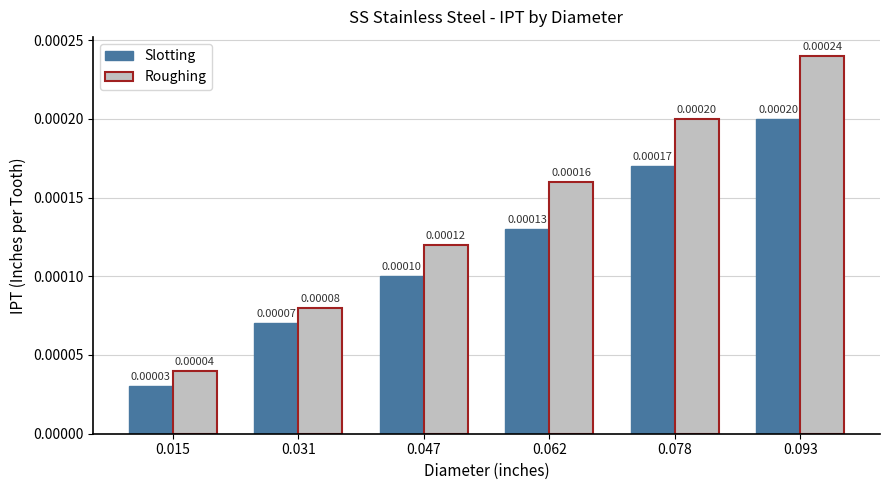

Rank the categories by Slotting value from highest to lowest.

0.093, 0.078, 0.062, 0.047, 0.031, 0.015